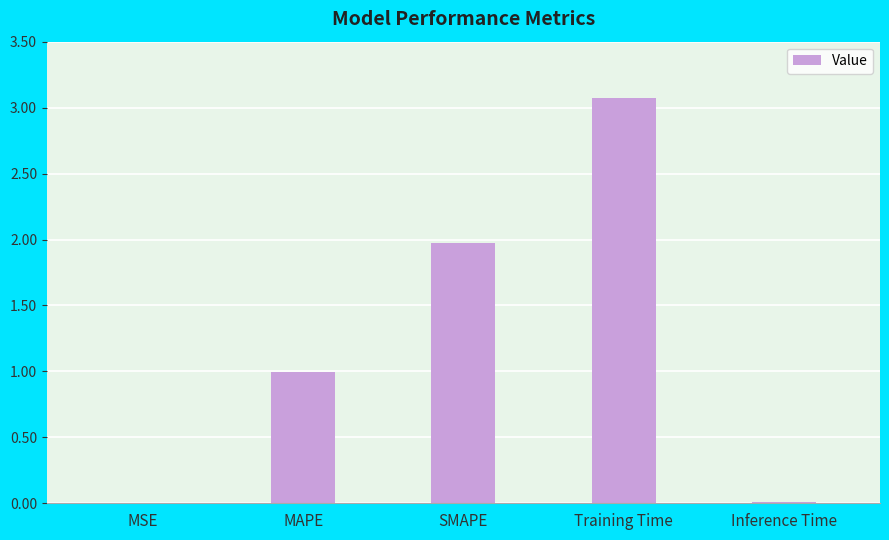

Count the number of data series in this chart.

1